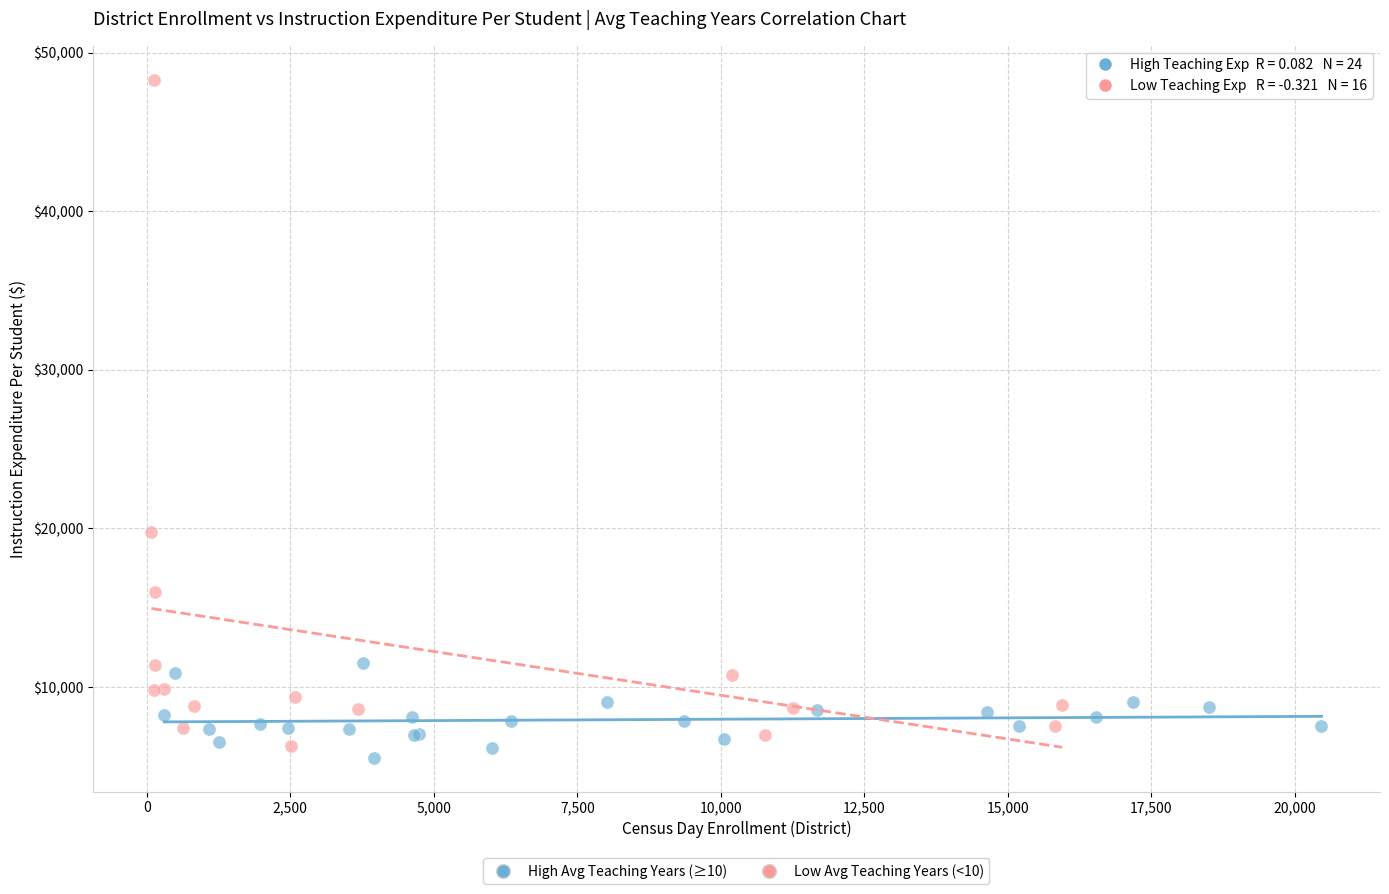

Which series has the widest spread of Y values?

Low Avg Teaching Years (<10)